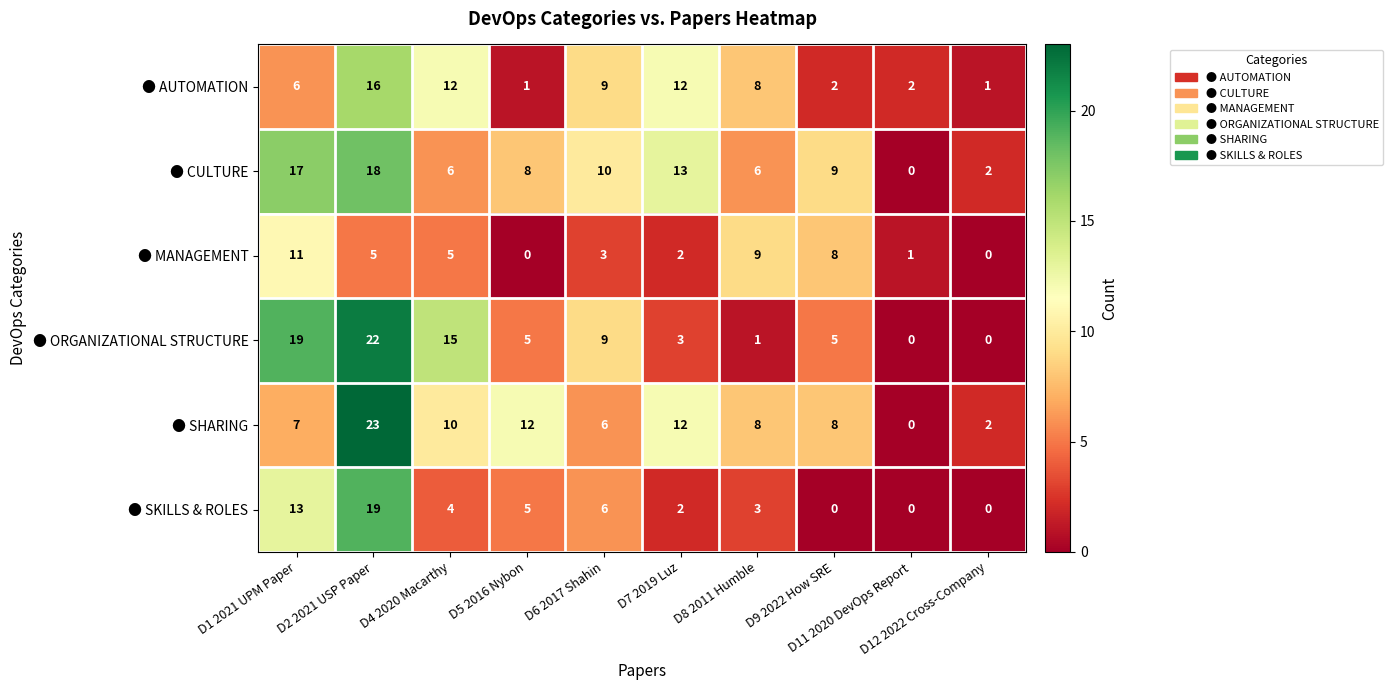

Which series has the largest range (max minus min)?

● SHARING